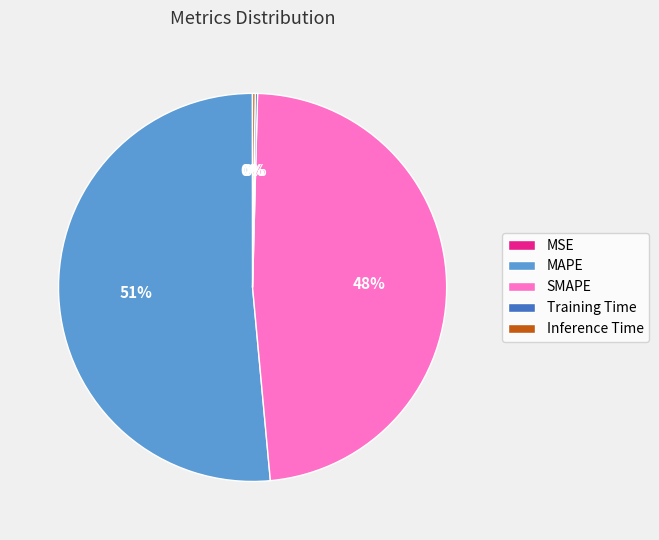

To the nearest percent, what is the average slice percentage?

20%